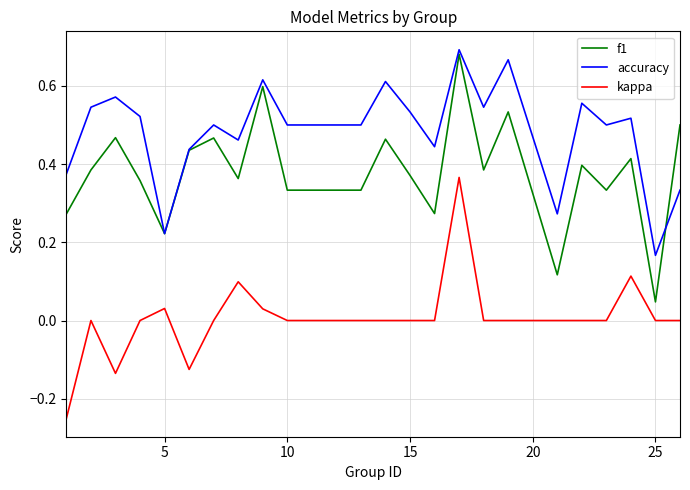

Rank the series by their maximum value, from lowest to highest.

kappa, f1, accuracy